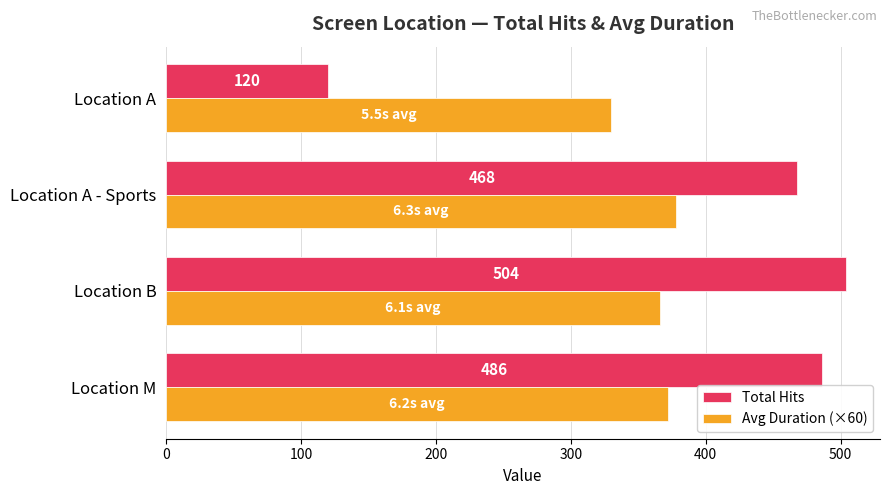

How many data points in Total Hits are less than 486?

2